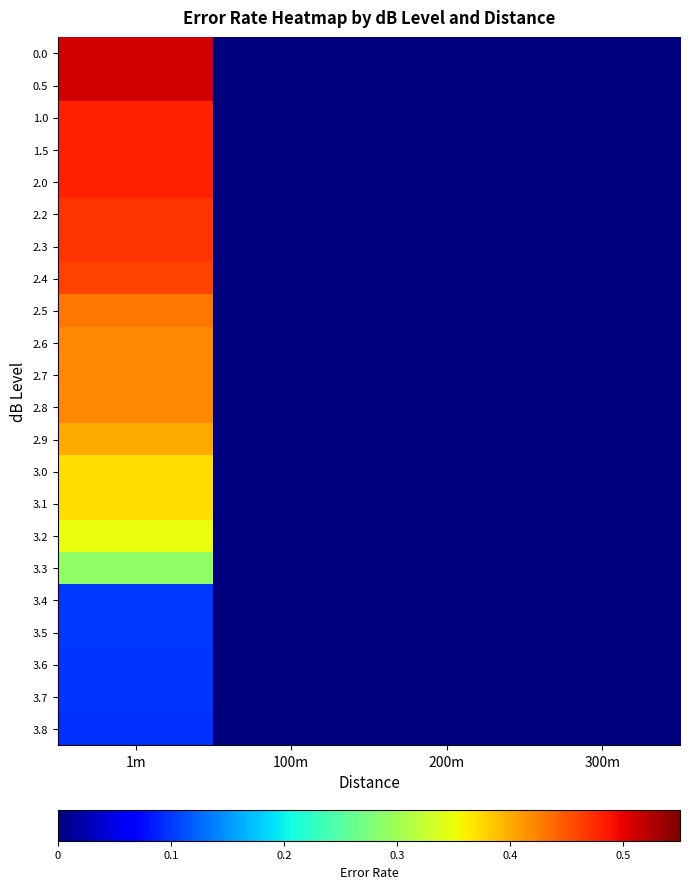

Reading right to left, list all the values displayed in this chart.

0.0: 300m=0.0	200m=0.0	100m=0.0	1m=0.5
0.5: 300m=0.0	200m=0.0	100m=0.0	1m=0.5
1.0: 300m=0.0	200m=0.0	100m=0.0	1m=0.5
1.5: 300m=0.0	200m=0.0	100m=0.0	1m=0.5
2.0: 300m=0.0	200m=0.0	100m=0.0	1m=0.5
2.2: 300m=0.0	200m=0.0	100m=0.0	1m=0.5
2.3: 300m=0.0	200m=0.0	100m=0.0	1m=0.5
2.4: 300m=0.0	200m=0.0	100m=0.0	1m=0.5
2.5: 300m=0.0	200m=0.0	100m=0.0	1m=0.4
2.6: 300m=0.0	200m=0.0	100m=0.0	1m=0.4
2.7: 300m=0.0	200m=0.0	100m=0.0	1m=0.4
2.8: 300m=0.0	200m=0.0	100m=0.0	1m=0.4
2.9: 300m=0.0	200m=0.0	100m=0.0	1m=0.4
3.0: 300m=0.0	200m=0.0	100m=0.0	1m=0.4
3.1: 300m=0.0	200m=0.0	100m=0.0	1m=0.4
3.2: 300m=0.0	200m=0.0	100m=0.0	1m=0.4
3.3: 300m=0.0	200m=0.0	100m=0.0	1m=0.3
3.4: 300m=0.0	200m=0.0	100m=0.0	1m=0.1
3.5: 300m=0.0	200m=0.0	100m=0.0	1m=0.1
3.6: 300m=0.0	200m=0.0	100m=0.0	1m=0.1
3.7: 300m=0.0	200m=0.0	100m=0.0	1m=0.1
3.8: 300m=0.0	200m=0.0	100m=0.0	1m=0.1